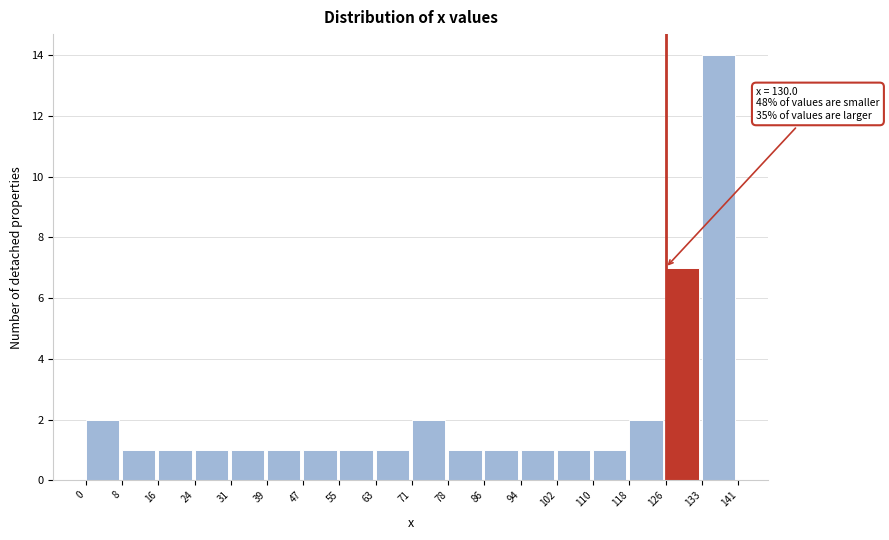

Over which range of the x-axis is the bar tallest?

133 to 141